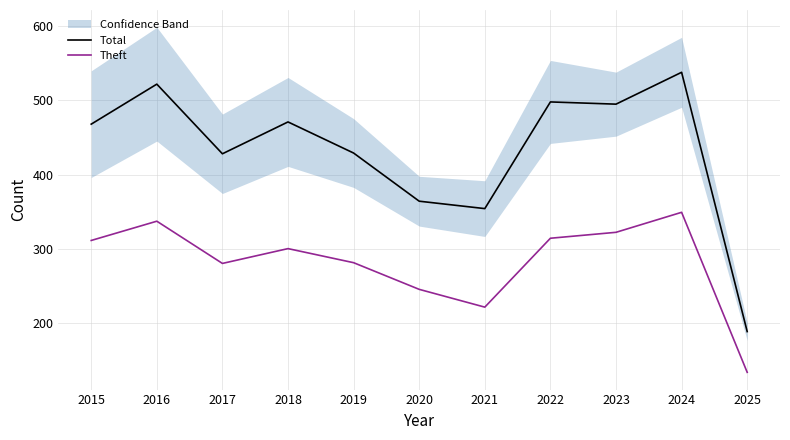

What is the difference between the highest and lowest values at 2018?

171